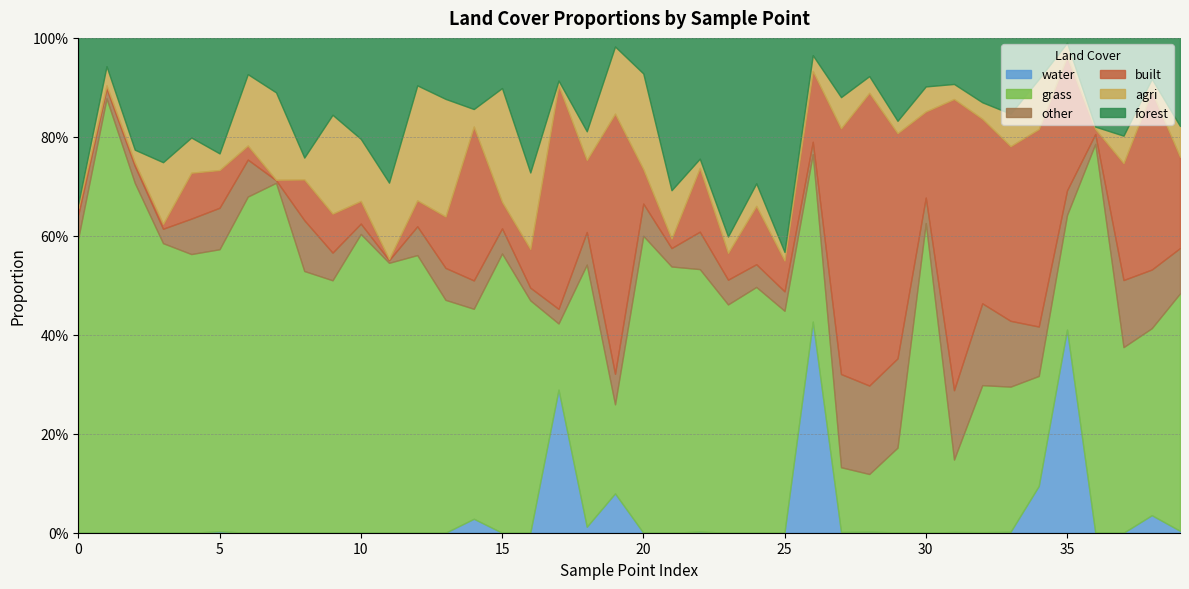

Between which two adjacent categories do agri and forest first intersect?

5 and 6